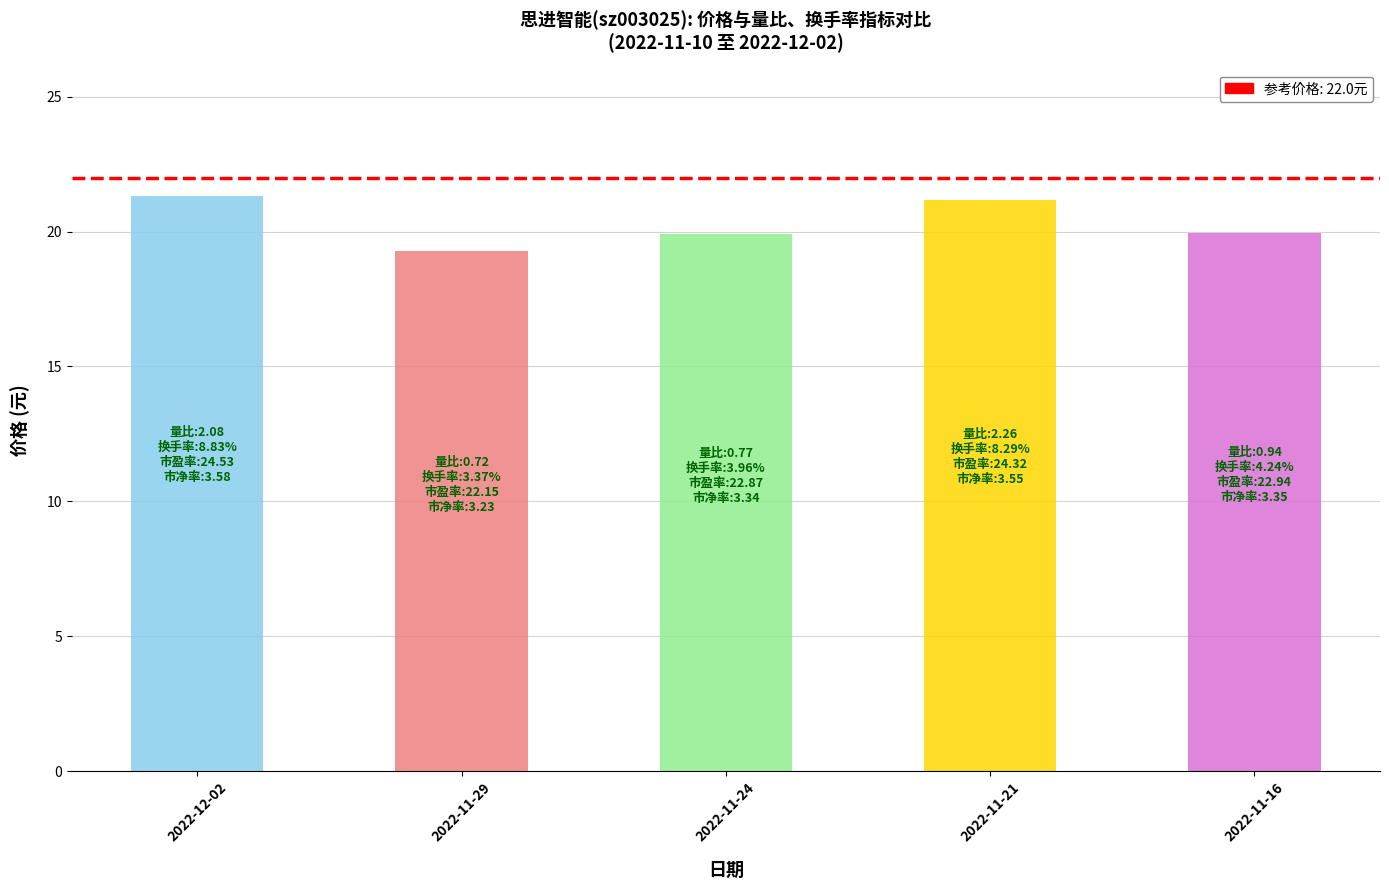

The value at 2022-11-16 is 19.9. True or false?

True